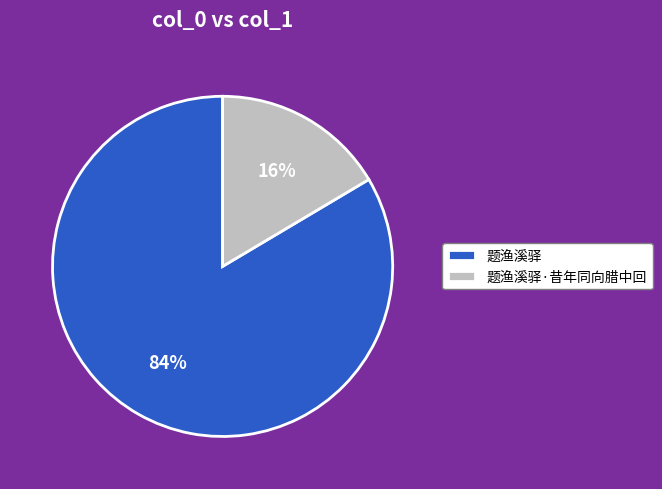

Which has a higher value, 题渔溪驿·昔年同向腊中回 or 题渔溪驿?

题渔溪驿